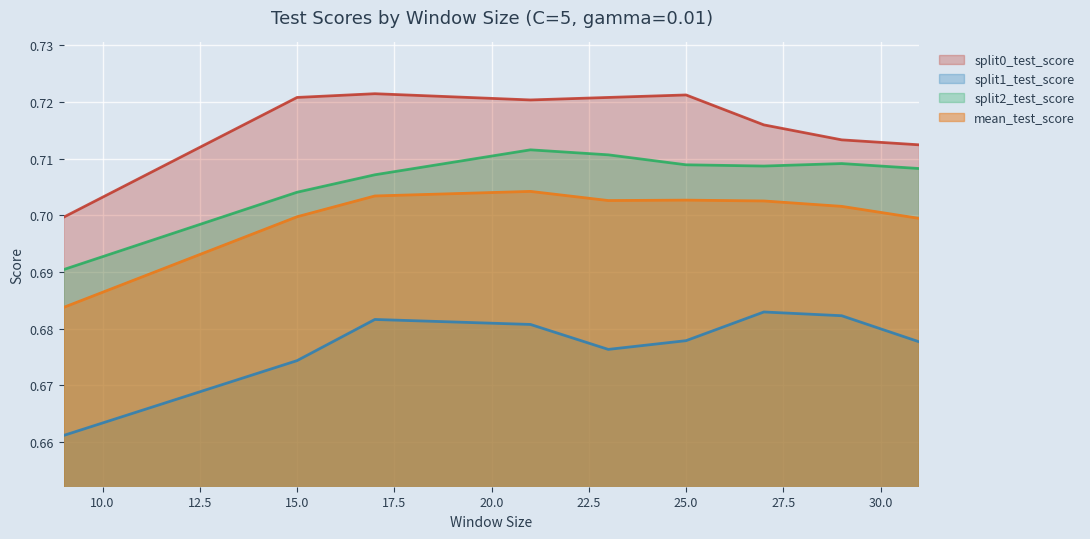

In mean_test_score, how many points are lower than both neighbors (excluding endpoints)?

1